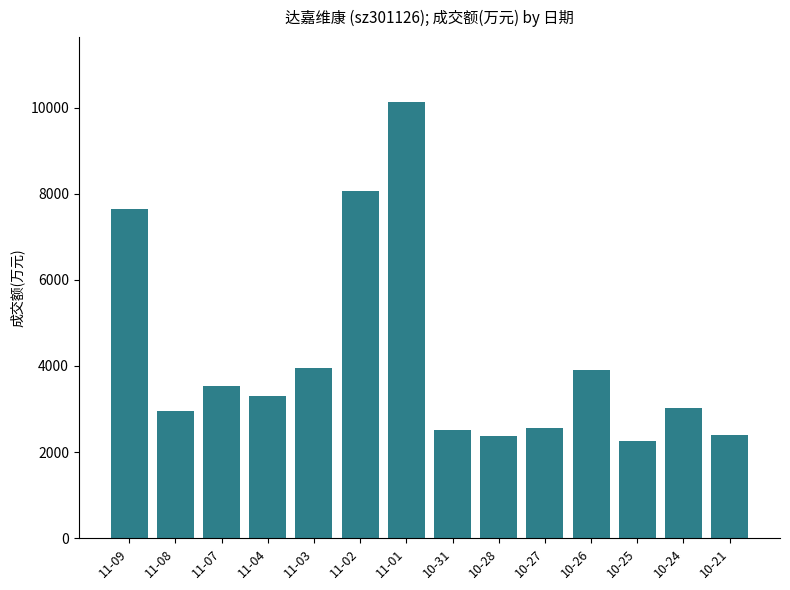

Are the bars grouped side by side (vs. stacked)?

No